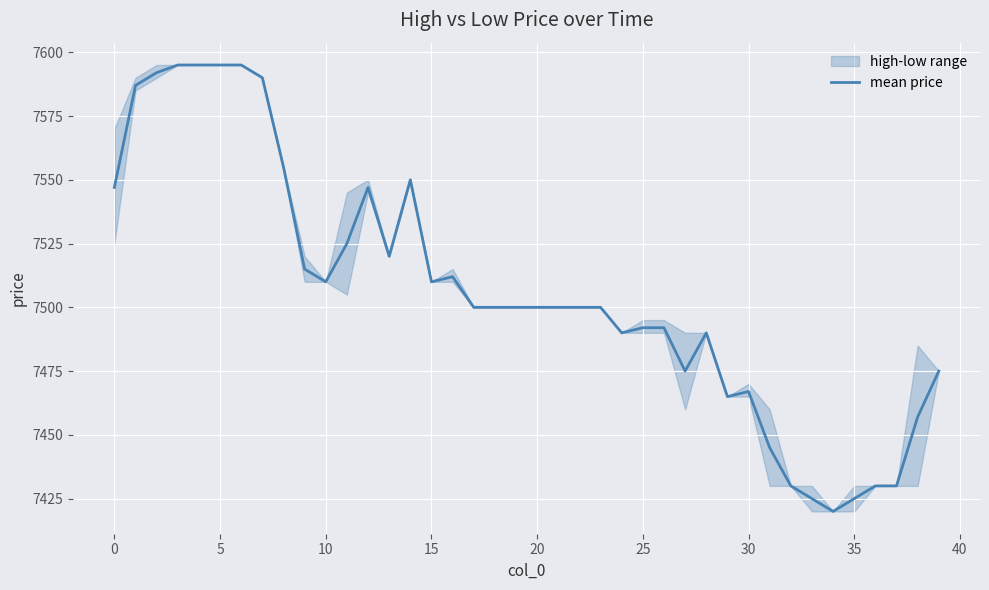

What is the lowest value of the mean price series?

7420